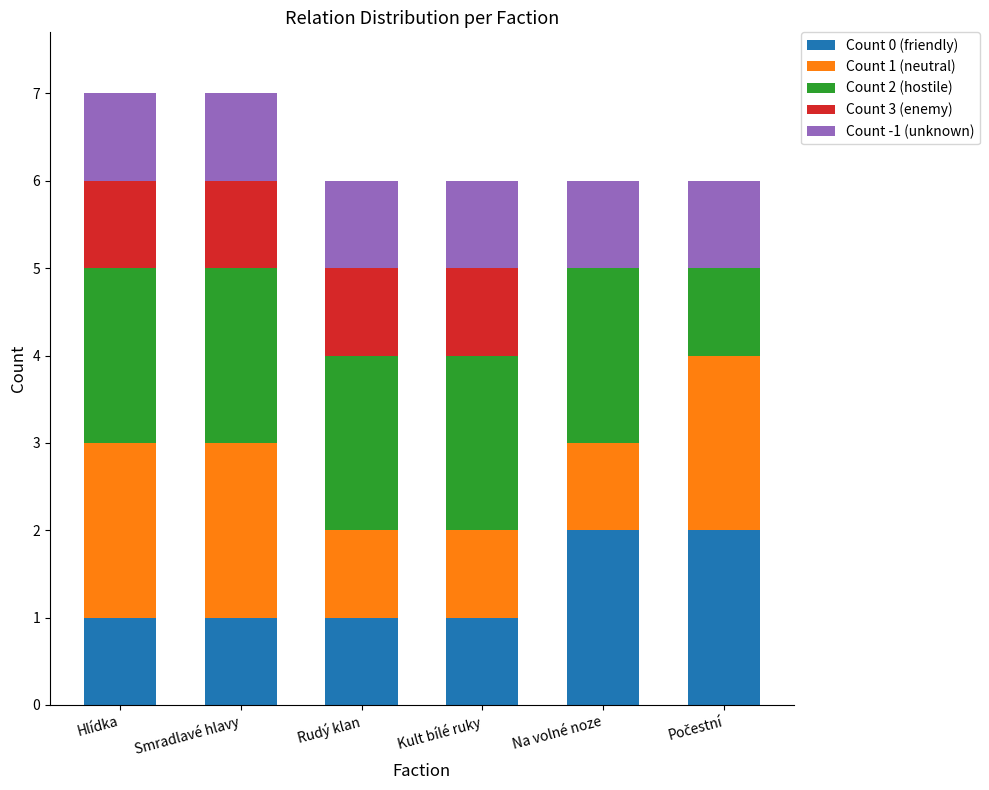

Count the number of data series in this chart.

5